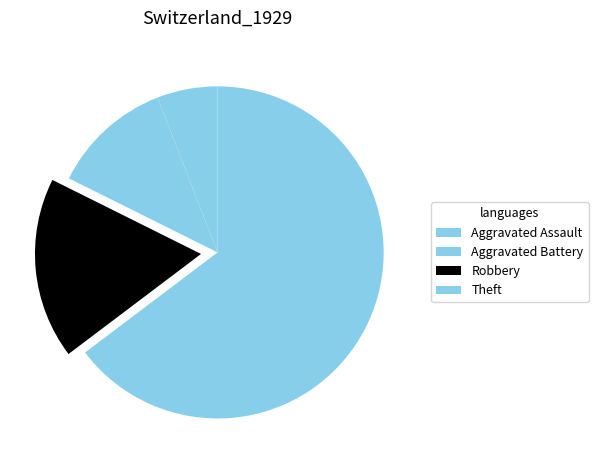

Count the number of slices in the pie.

4